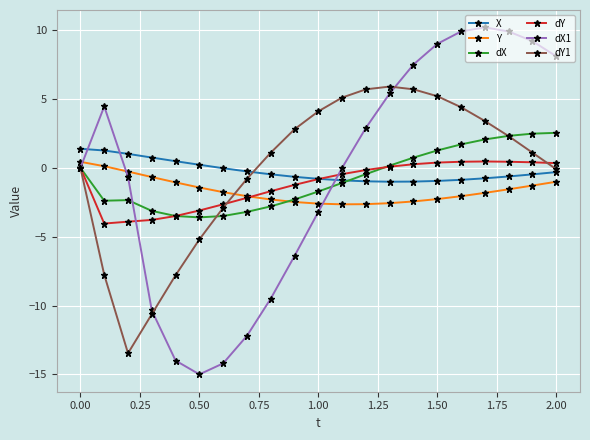

True or false: X and dY1 intersect in this chart.

True